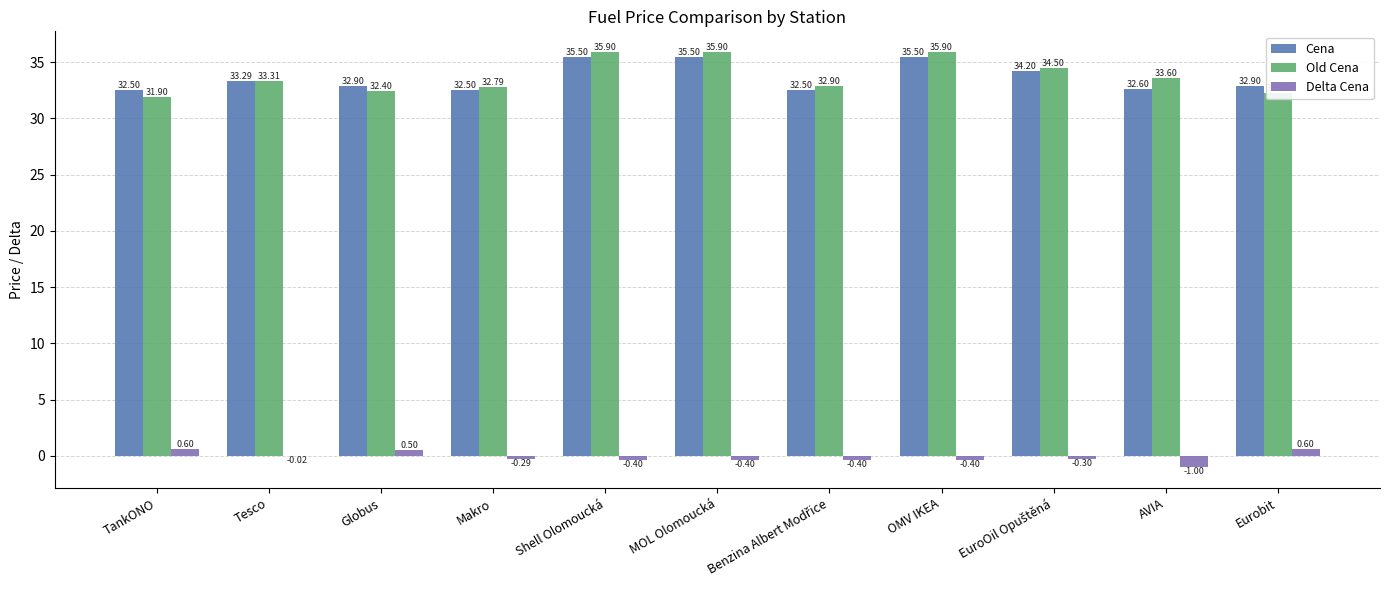

What is the total value across all series at Globus?

65.8